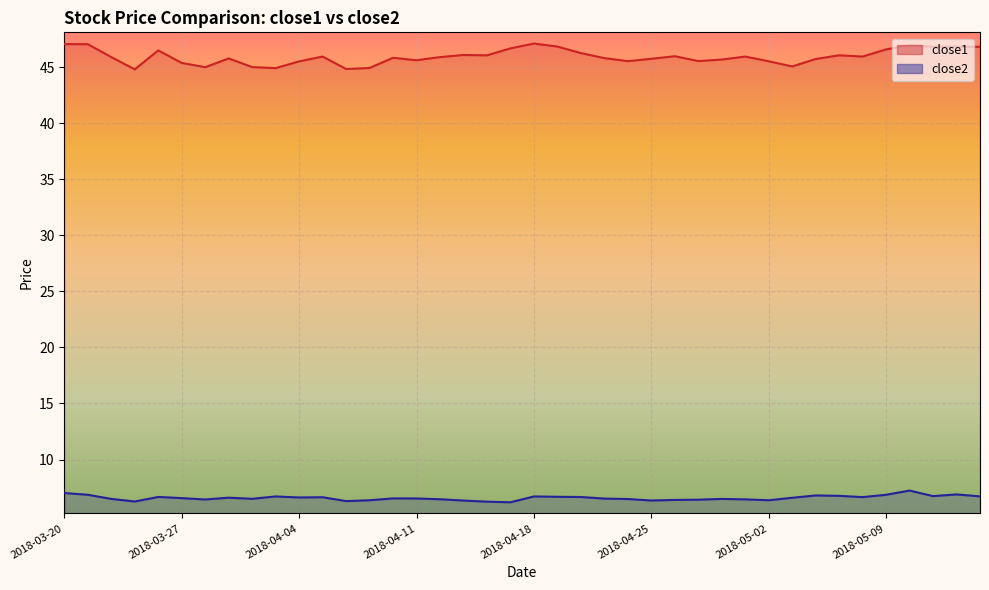

What is the sum of the close1 values at 2018-05-10 and 2018-04-30?

92.6